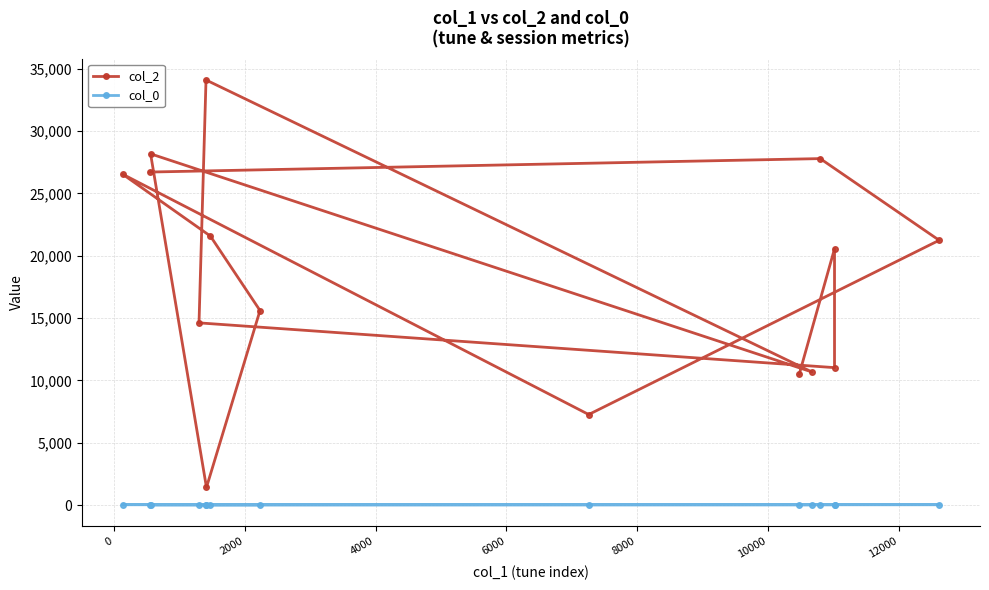

Rank the series by their maximum value, from lowest to highest.

col_0, col_2